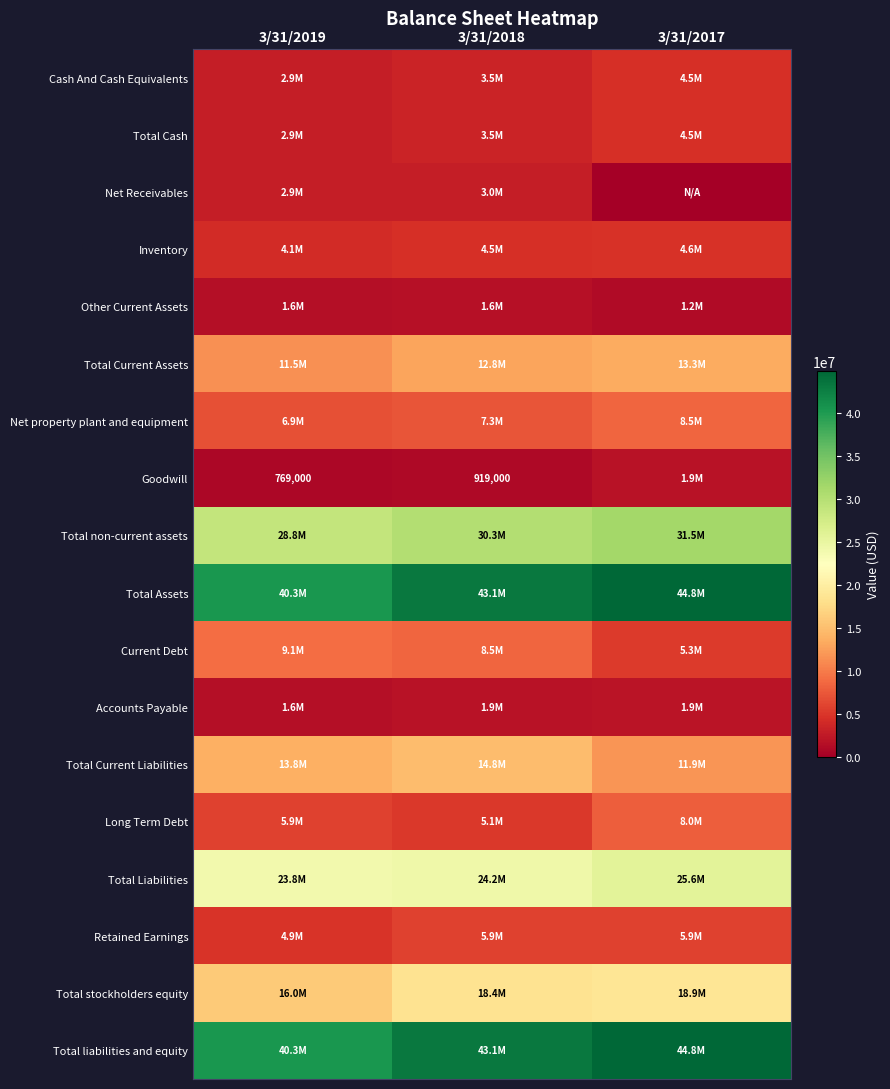

How many series are shown in this chart?

18